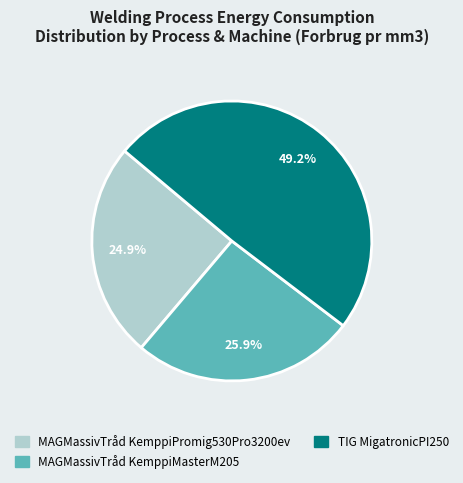

What percentage is the MAGMassivTråd KemppiPromig530Pro3200ev slice, to the nearest percent?

25%